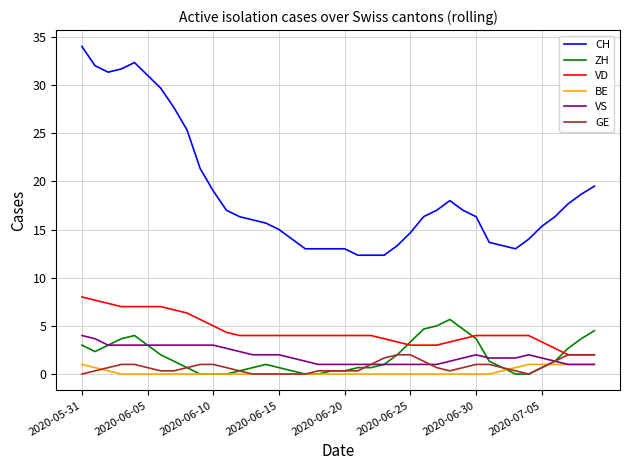

True or false: BE and VD intersect in this chart.

False